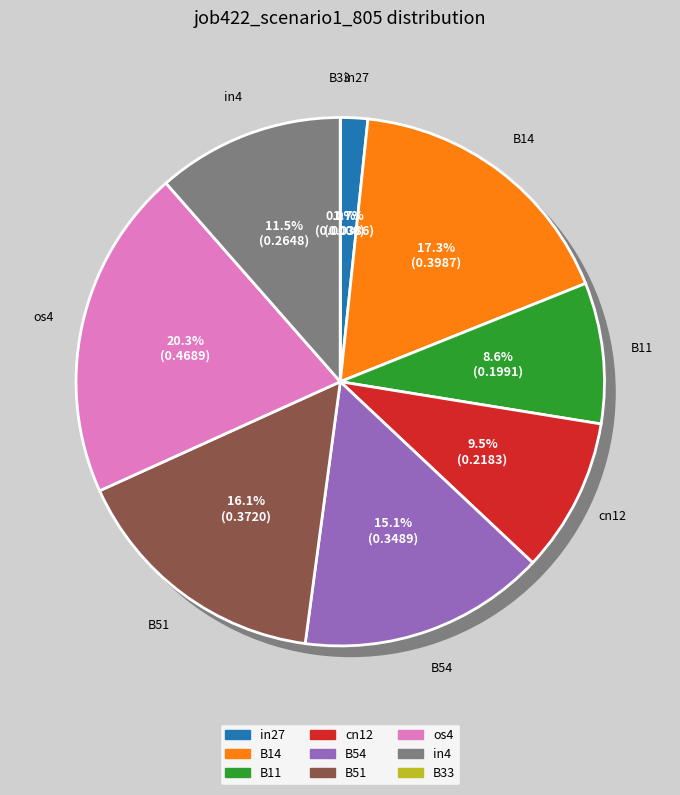

Do B11 and in4 together represent more than half of the pie?

No